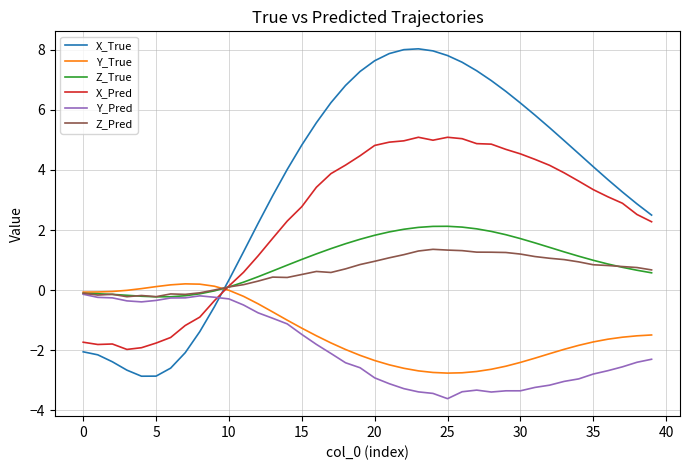

What is the maximum value for X_True?

8.0